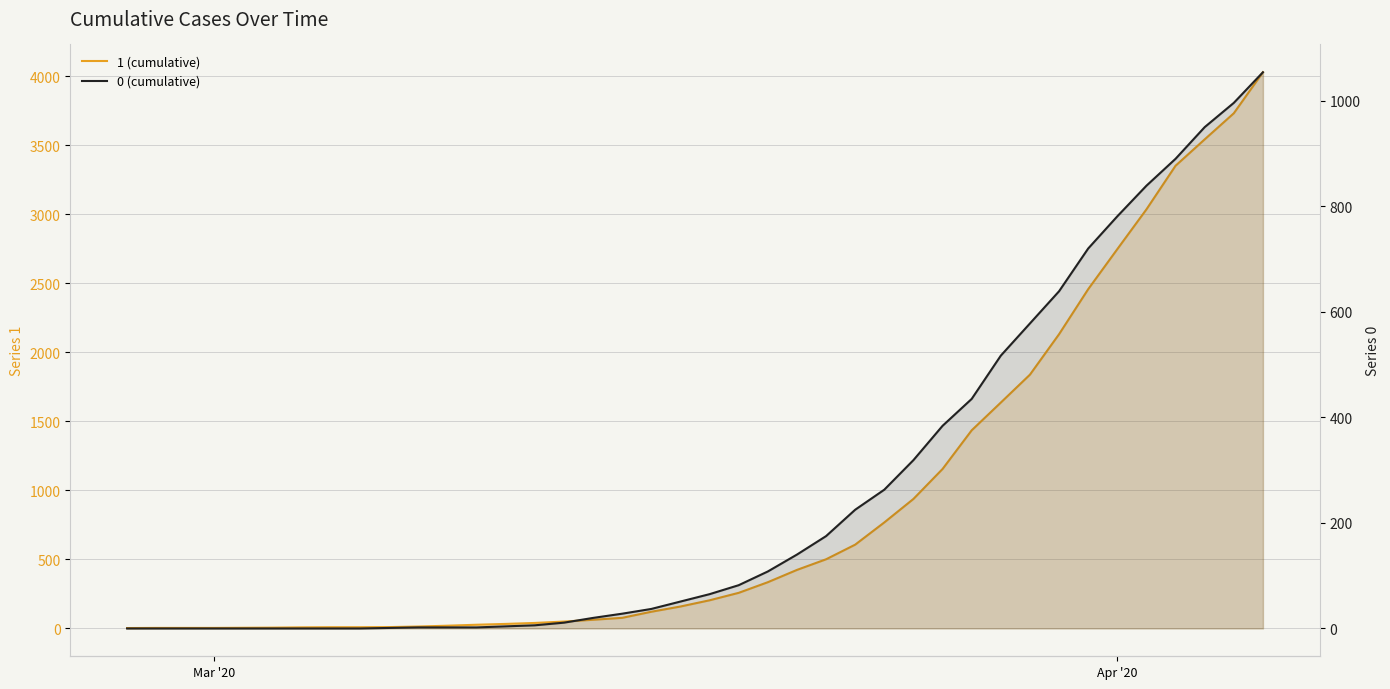

What is the difference between the maximum and minimum values in the 1 (cumulative) series?

4025